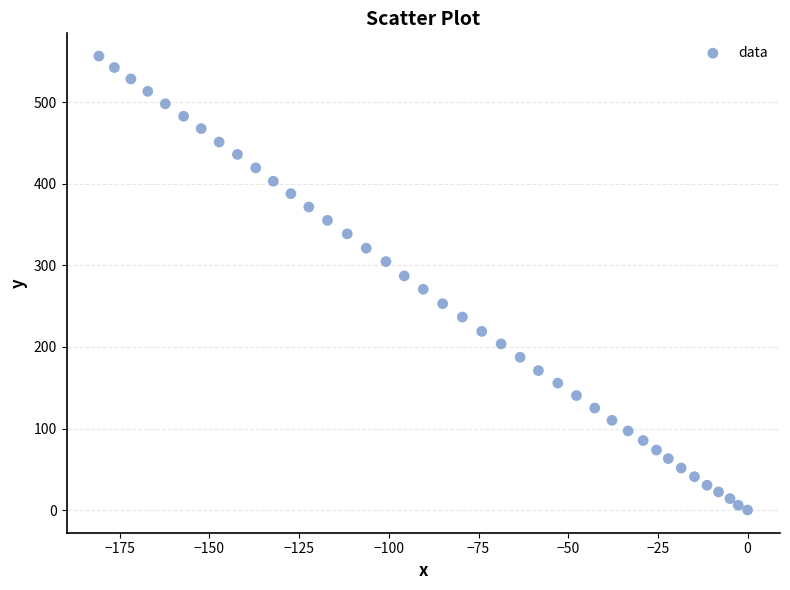

What is the range of X values (max minus min)?

180.8